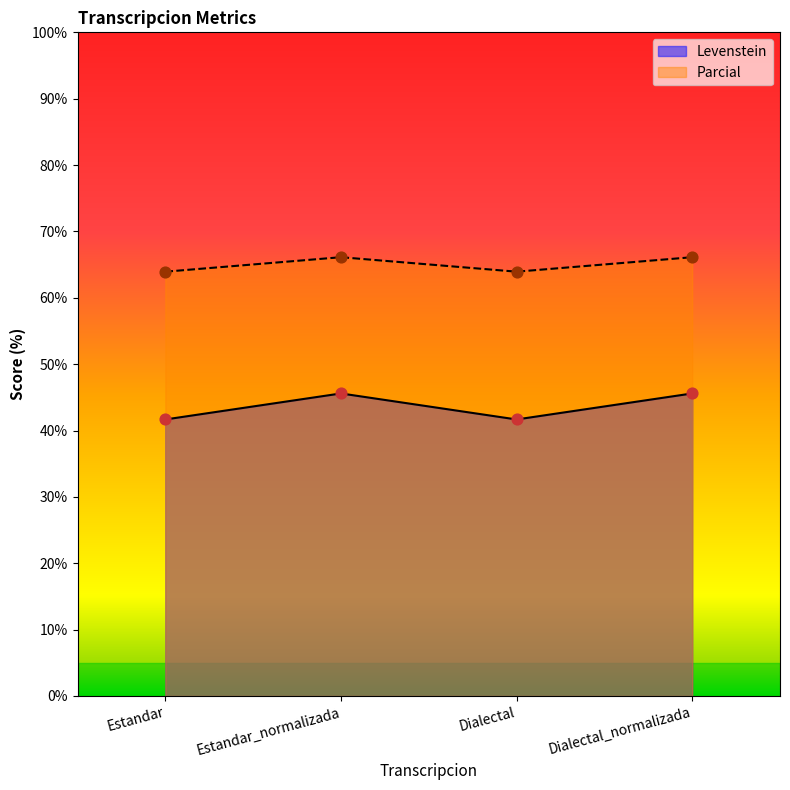

Is the value of Parcial at Dialectal_normalizada greater than the value of Levenstein at Estandar?

Yes